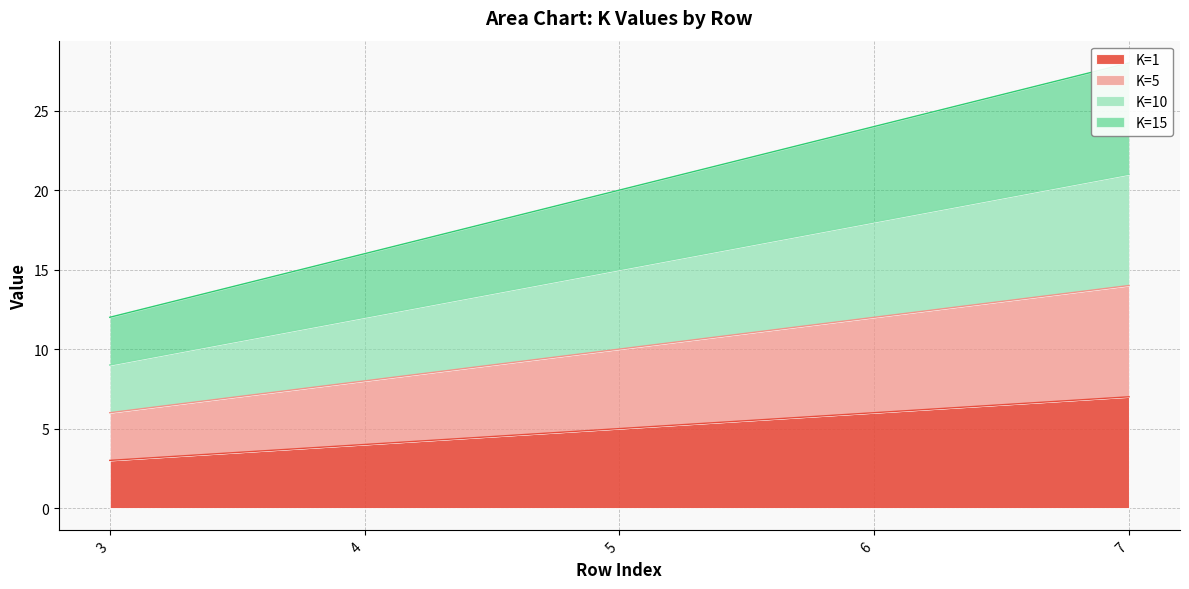

What is the average value of the K=15 series?

20